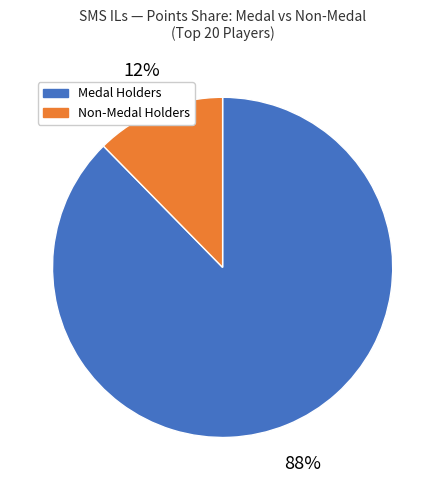

Does any single category account for the majority?

Yes